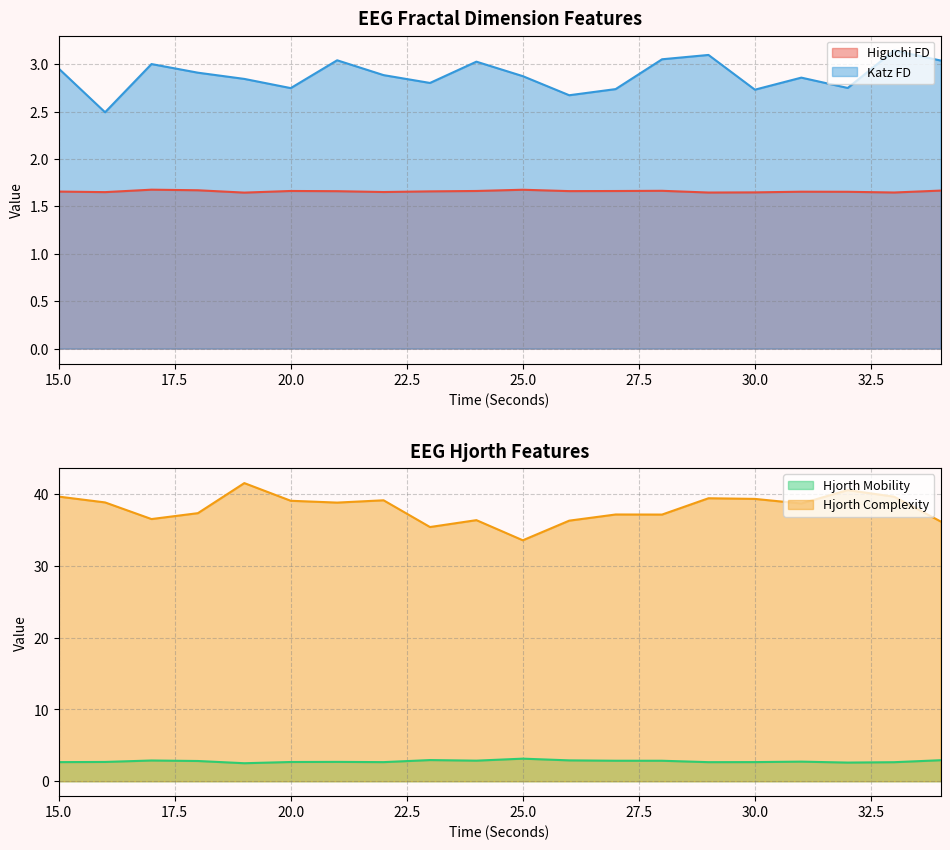

Reading right to left, list all the values displayed in this chart.

higuchi_fd_EEG: 34=1.7	33=1.6	32=1.7	31=1.7	30=1.6	29=1.6	28=1.7	27=1.7	26=1.7	25=1.7	24=1.7	23=1.7	22=1.7	21=1.7	20=1.7	19=1.6	18=1.7	17=1.7	16=1.7	15=1.7
katz_fd_EEG: 34=3.0	33=3.1	32=2.7	31=2.9	30=2.7	29=3.1	28=3.1	27=2.7	26=2.7	25=2.9	24=3.0	23=2.8	22=2.9	21=3.0	20=2.7	19=2.8	18=2.9	17=3.0	16=2.5	15=3.0
hjorthMobility_EEG: 34=2.9	33=2.7	32=2.6	31=2.7	30=2.7	29=2.7	28=2.9	27=2.9	26=2.9	25=3.1	24=2.9	23=2.9	22=2.7	21=2.7	20=2.7	19=2.5	18=2.8	17=2.9	16=2.7	15=2.7
hjorthComplexity_EEG: 34=36.2	33=39.6	32=40.5	31=38.7	30=39.3	29=39.4	28=37.1	27=37.2	26=36.3	25=33.6	24=36.4	23=35.4	22=39.1	21=38.8	20=39.1	19=41.5	18=37.3	17=36.5	16=38.8	15=39.6